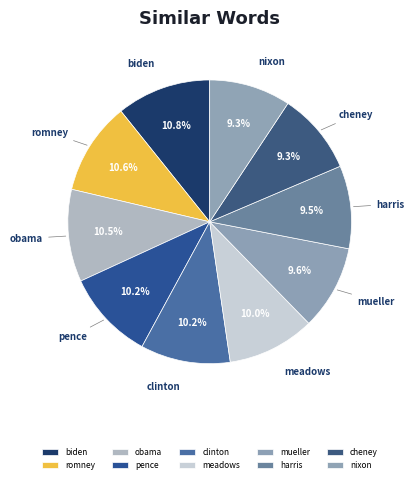

True or false: mueller accounts for 10% of the total.

True